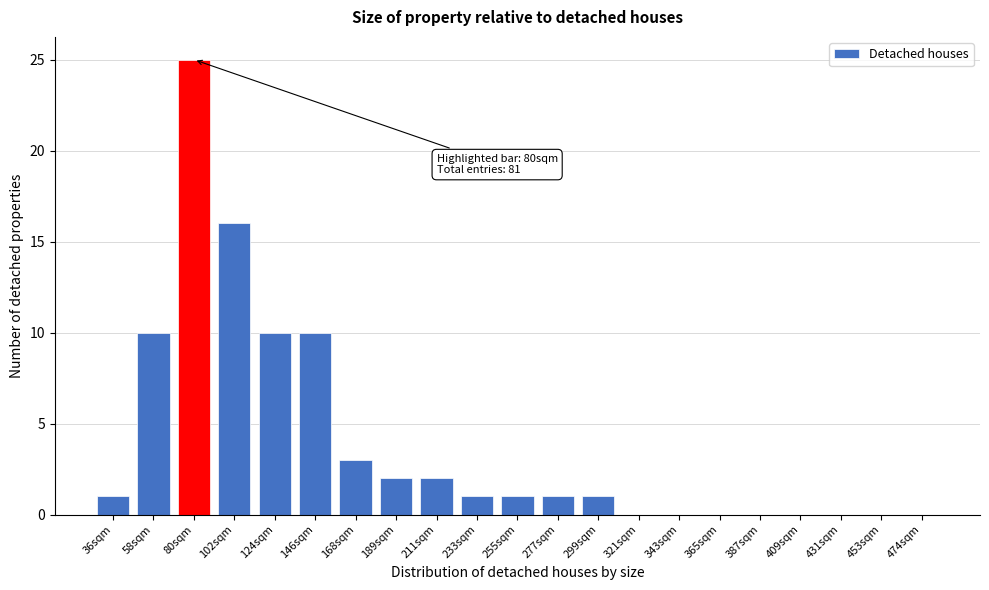

Reading left to right, list all the values displayed in this chart.

36sqm=1	58sqm=10	80sqm=25	102sqm=16	124sqm=10	146sqm=10	168sqm=3	189sqm=2	211sqm=2	233sqm=1	255sqm=1	277sqm=1	299sqm=1	321sqm=0	343sqm=0	365sqm=0	387sqm=0	409sqm=0	431sqm=0	453sqm=0	474sqm=0